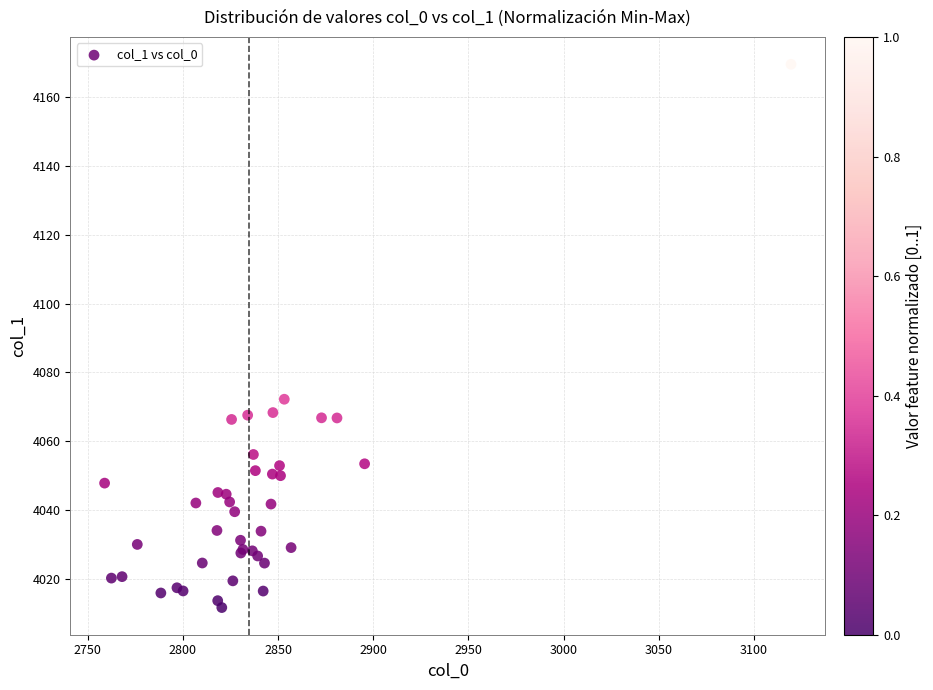

What Y value in the scatter plot is closest to 4090?

4072.2